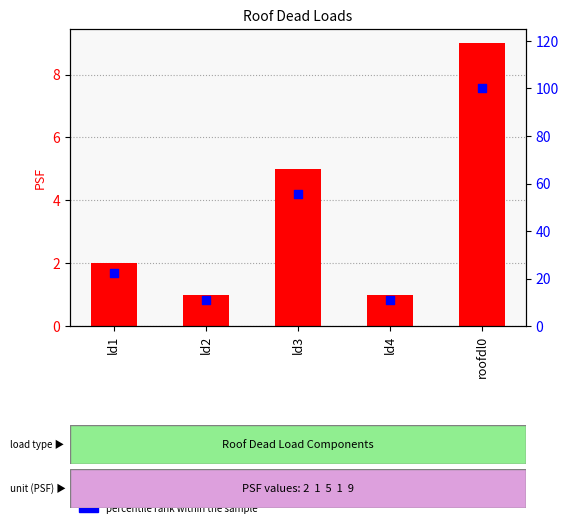

At which category is the sum across all series the highest?

roofdl0